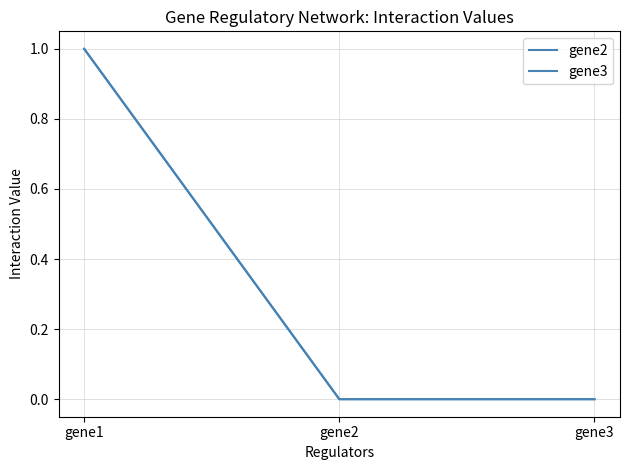

How many lines are shown in the chart?

2